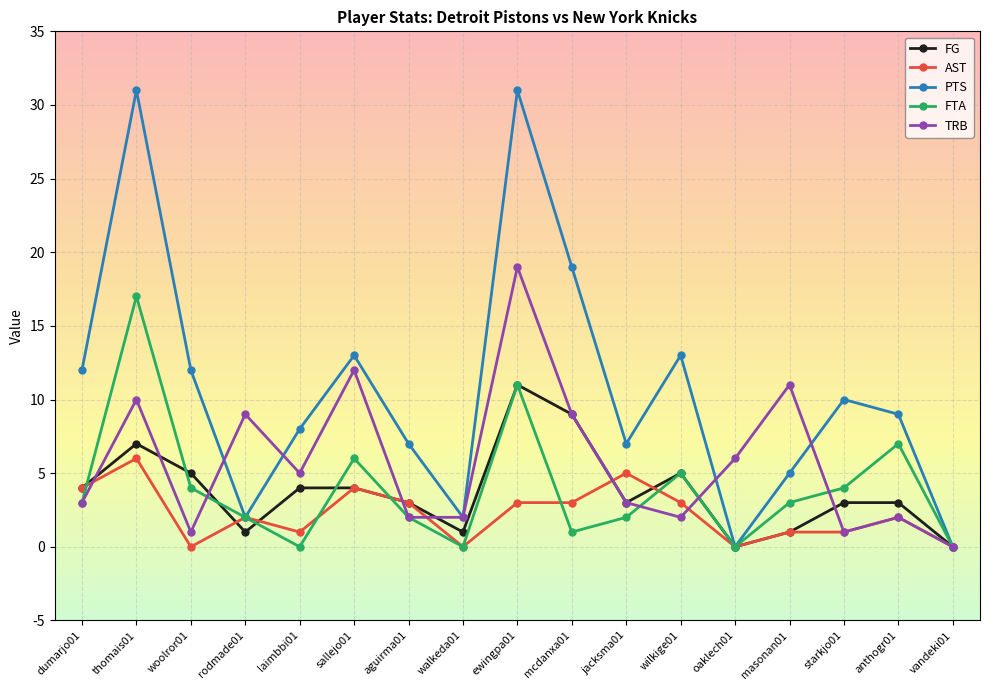

Between aguirma01 and wilkige01, which series saw the biggest shift?

PTS